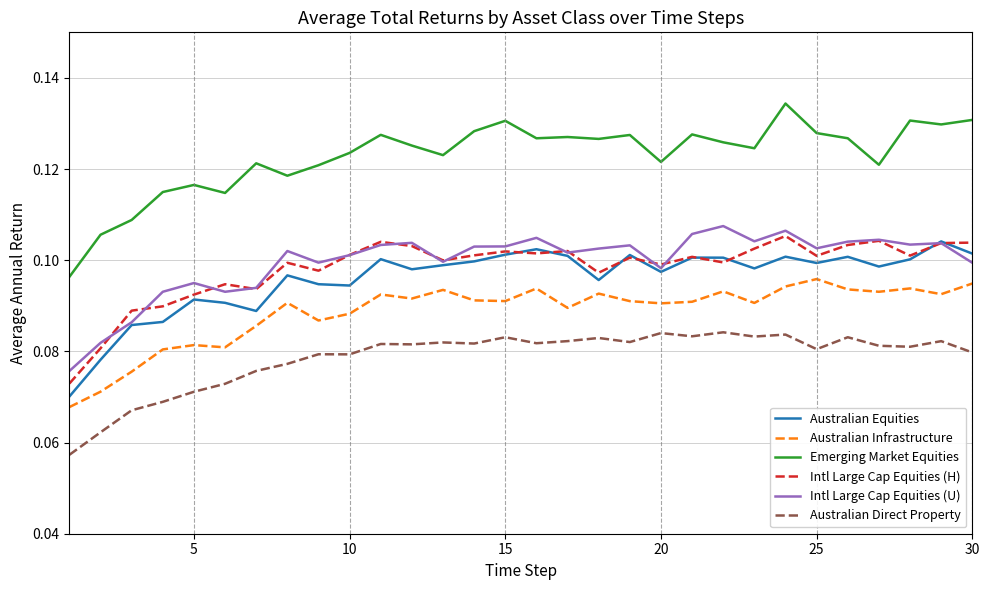

Which series has the largest range (max minus min)?

Emerging Market Equities